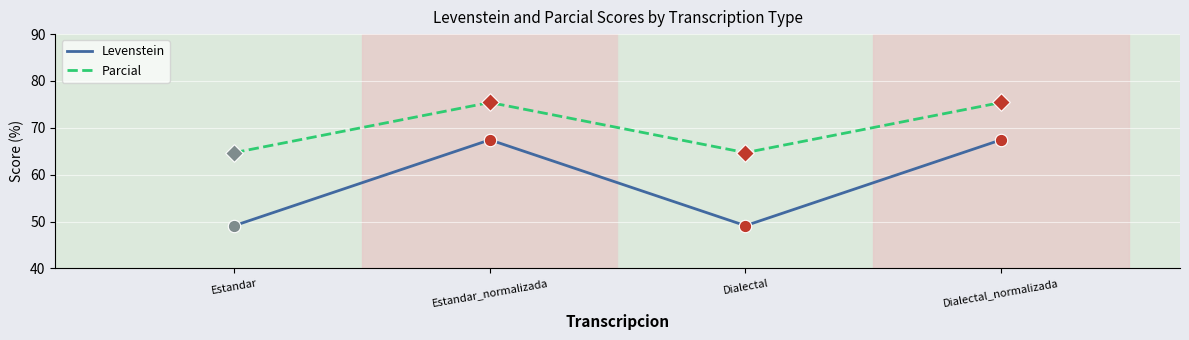

Which series has the largest total across all categories?

Parcial